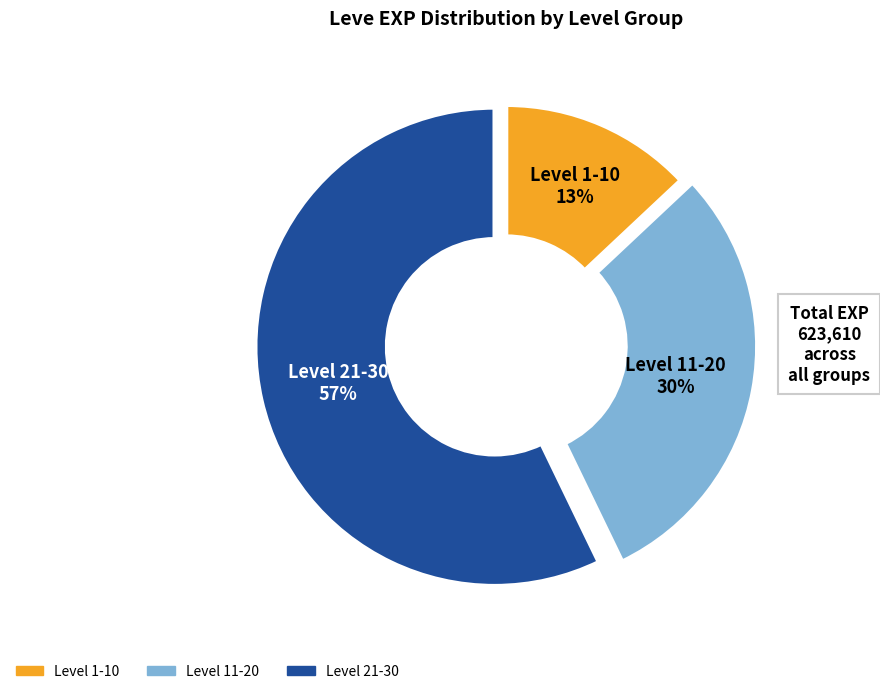

Is there a majority slice in this chart?

Yes